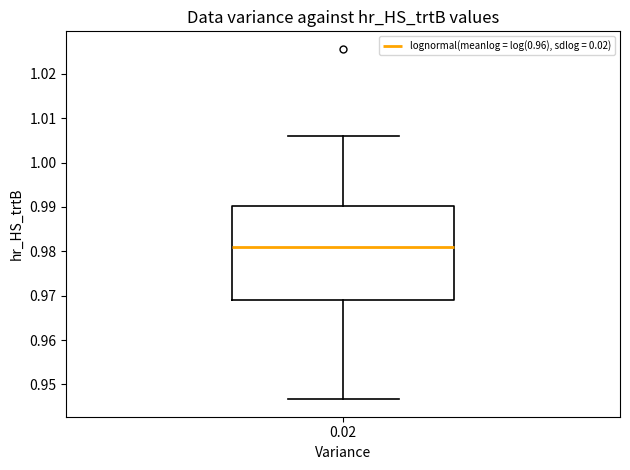

Transcribe this box plot: give where the median line is, the range the box spans, and where the two whiskers end, as read against the y-axis. The values are not printed on the chart, so give them approximately, as read against the axis.

median 0.981, box 0.969 to 0.990, whiskers 0.947 to 1.006